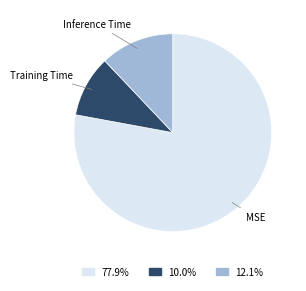

Is there any slice that represents more than half of the pie?

Yes